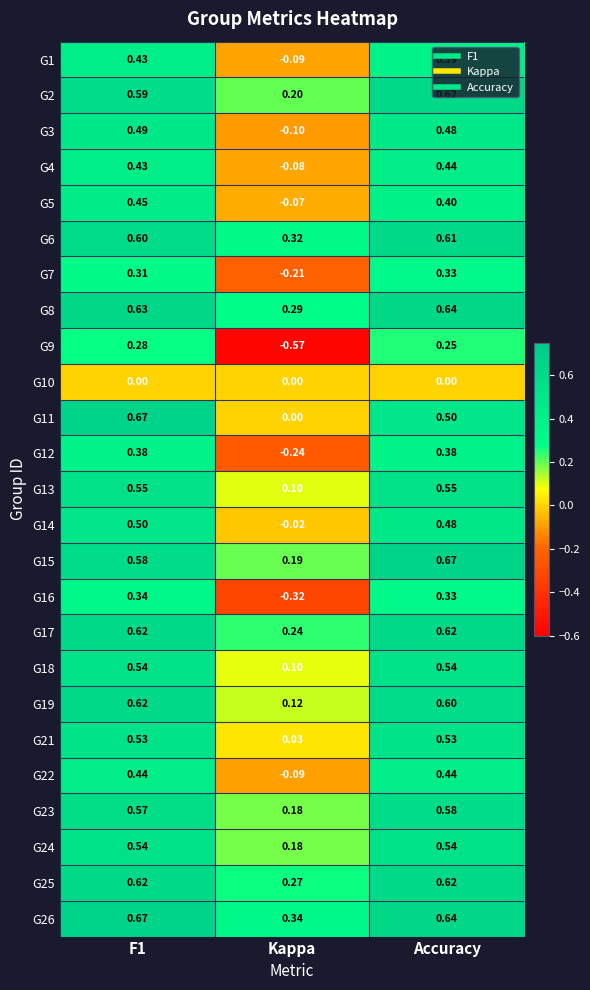

Count the number of data series in this chart.

25